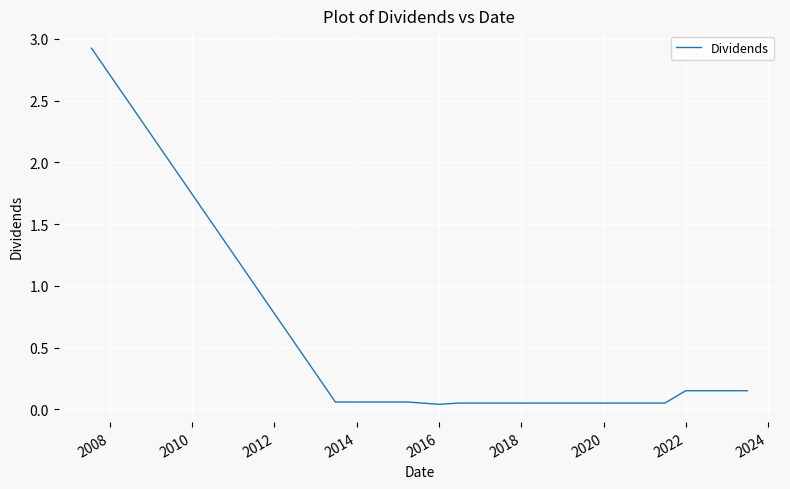

What is the maximum value shown in the chart?

2.9